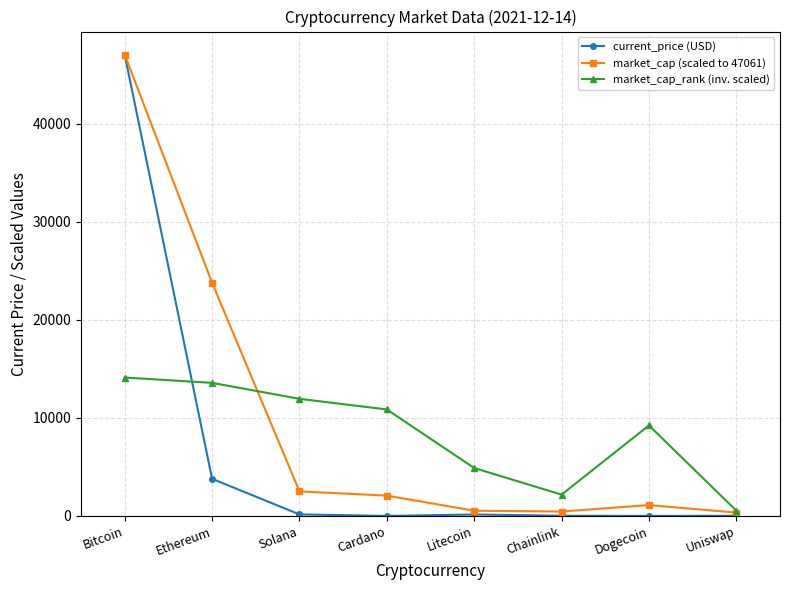

What position from the right is Solana?

6